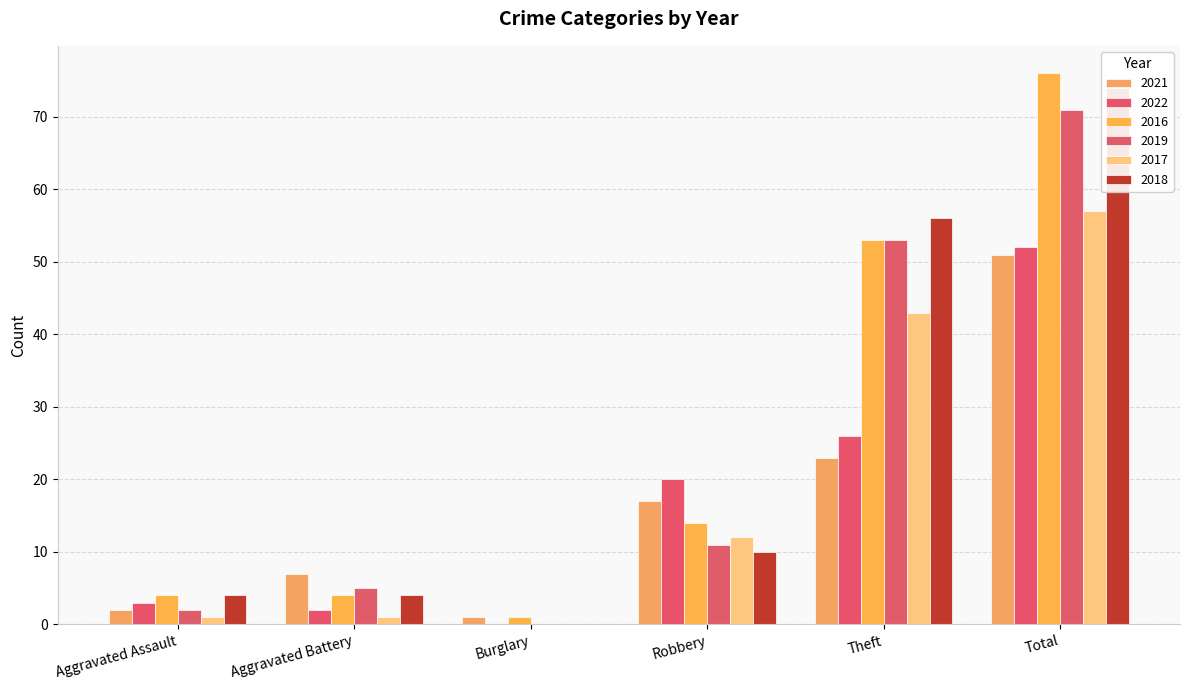

What is the difference between the highest and lowest values at Burglary?

1